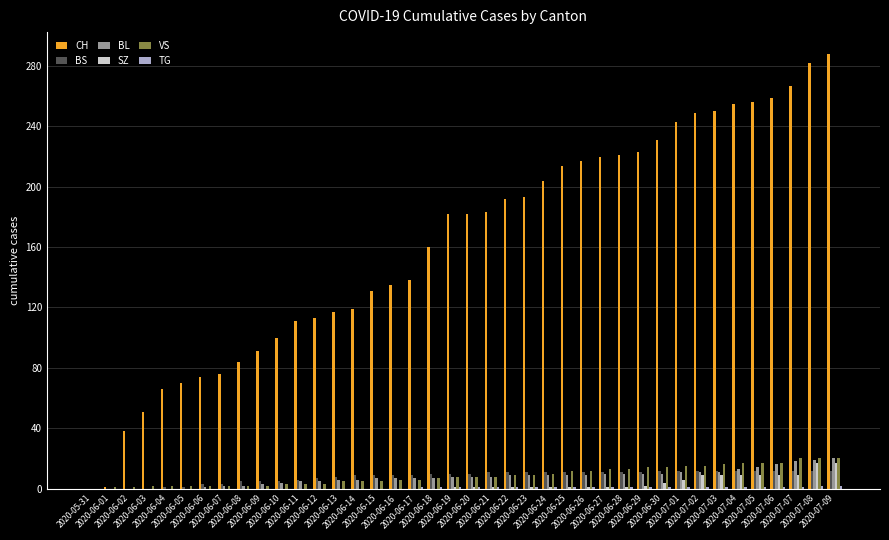

What is the total value across all series at 2020-07-06?

314